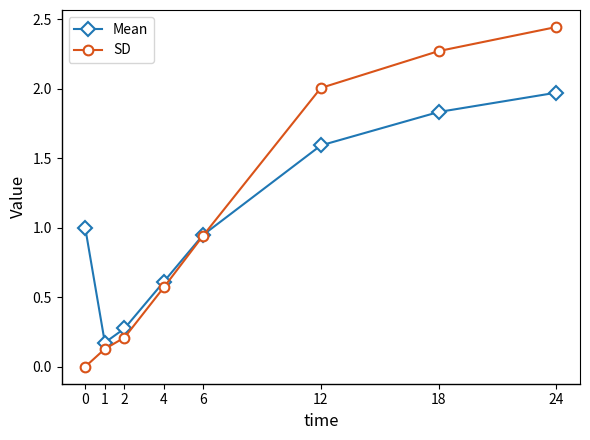

Rank the series by their maximum value, from highest to lowest.

SD, Mean